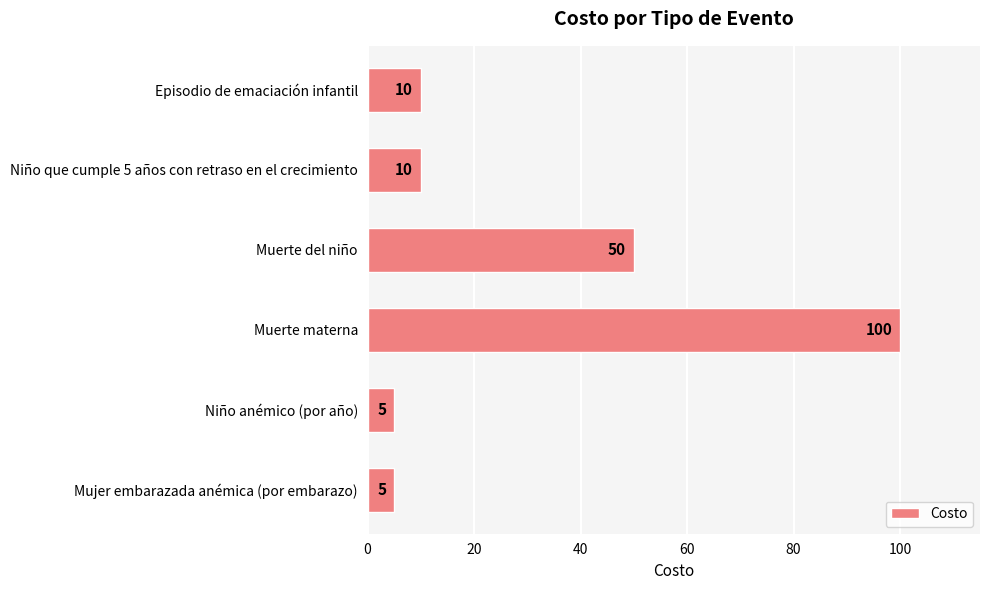

Which has a higher value, Mujer embarazada anémica (por embarazo) or Muerte materna?

Muerte materna